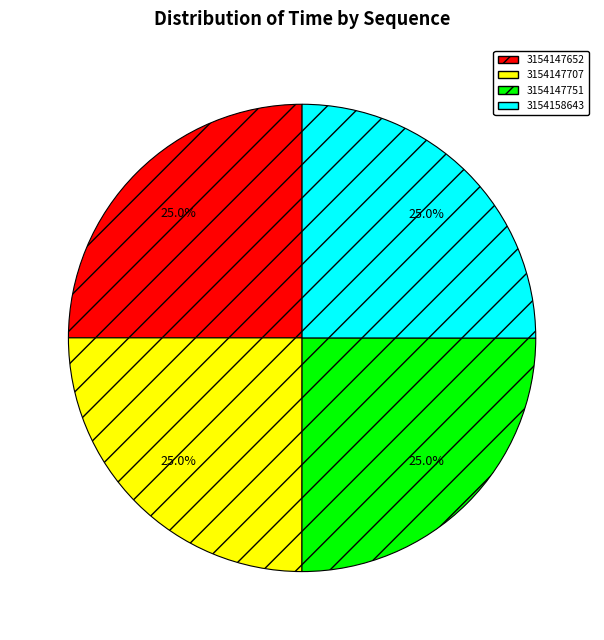

How many slices are in this pie chart?

4